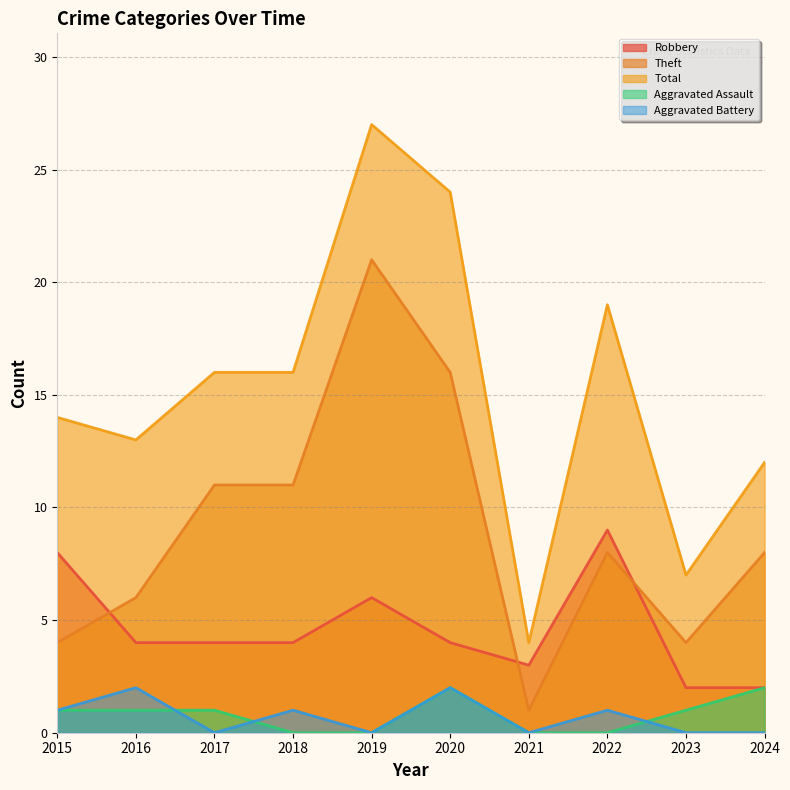

Rank the categories by Aggravated Battery value from lowest to highest.

2017, 2019, 2021, 2023, 2024, 2015, 2018, 2022, 2016, 2020